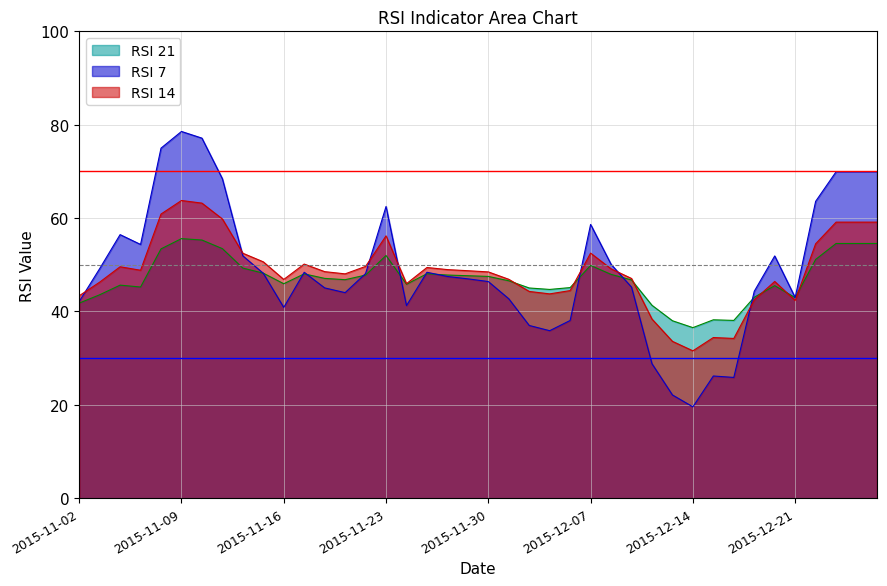

The RSI 14 series shows 12.6 at 2015-12-16. True or false?

False